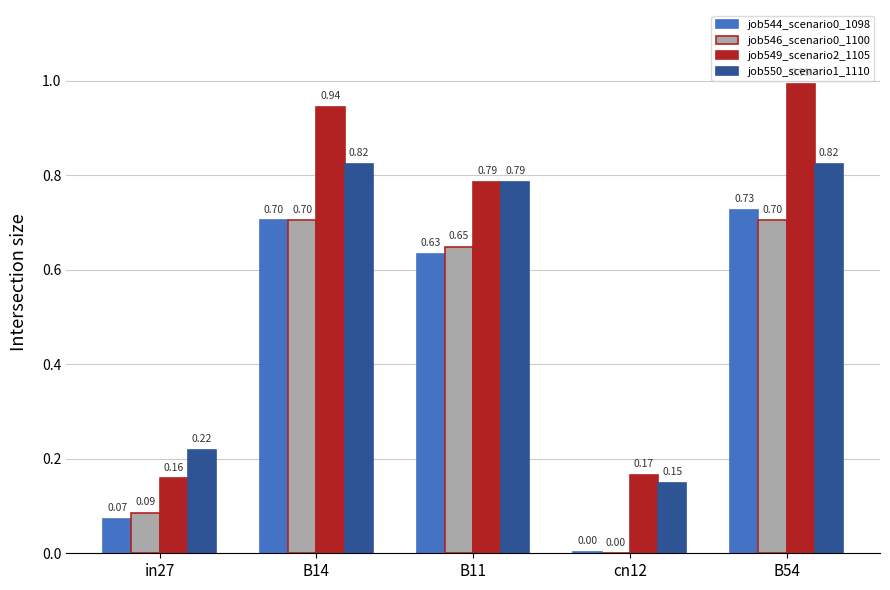

What is the sum of all job550_scenario1_1110 values?

2.8